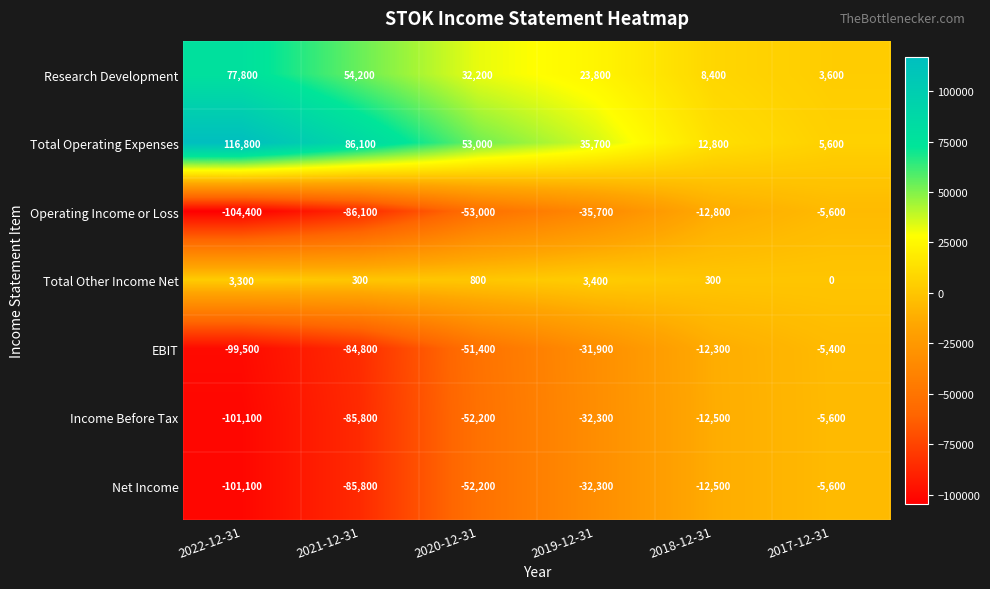

What is the difference between the maximum and minimum values in the Net Income series?

95500